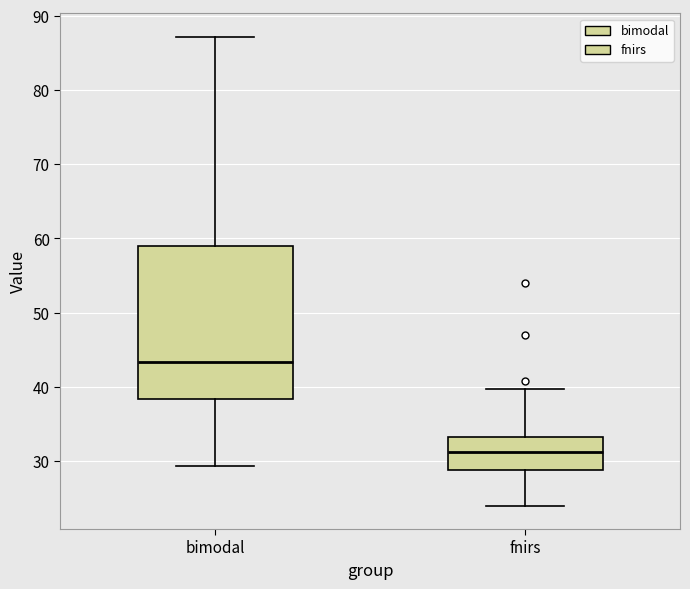

Reading left to right, read every box against the y-axis: the position of its median line, the range the box covers, and the ends of its whiskers. The values are not printed on the chart, so give them approximately, as read against the axis.

bimodal: median 43, box 38 to 59, whiskers 29 to 87
fnirs: median 31, box 29 to 33, whiskers 24 to 40